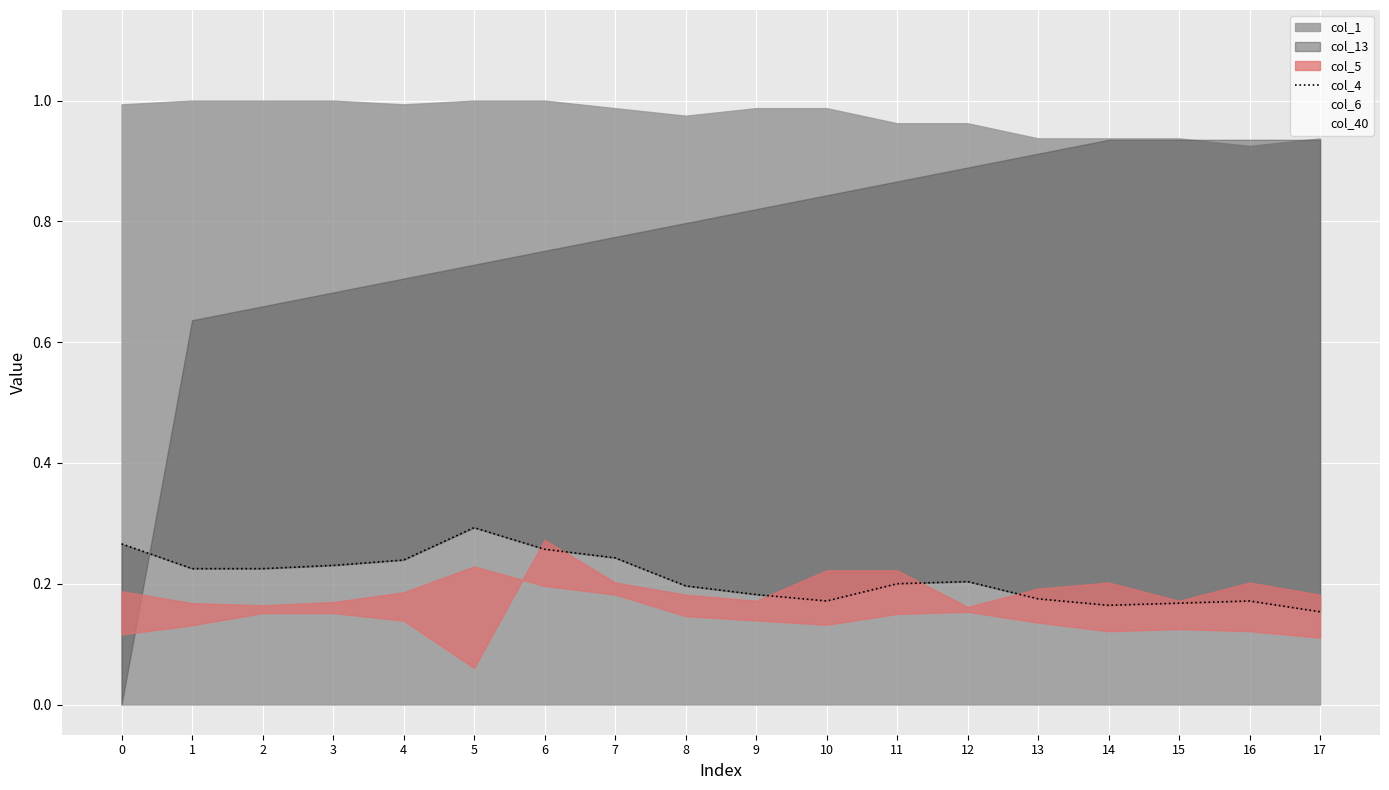

Reading right to left, list all the values displayed in this chart.

0.2	0.2	0.2	0.2	0.2	0.2	0.2	0.2	0.2	0.2	0.2	0.3	0.3	0.2	0.2	0.2	0.2	0.3